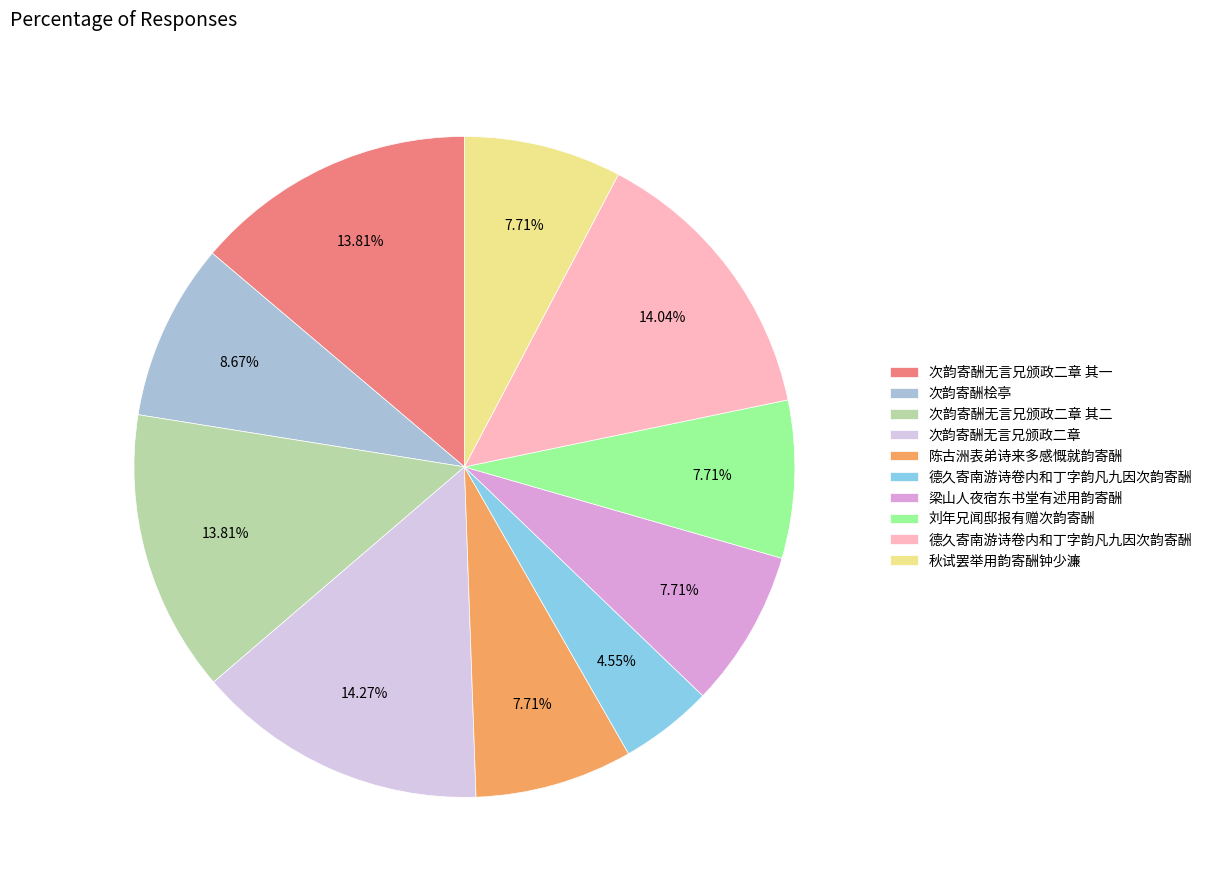

Does any single category account for the majority?

No